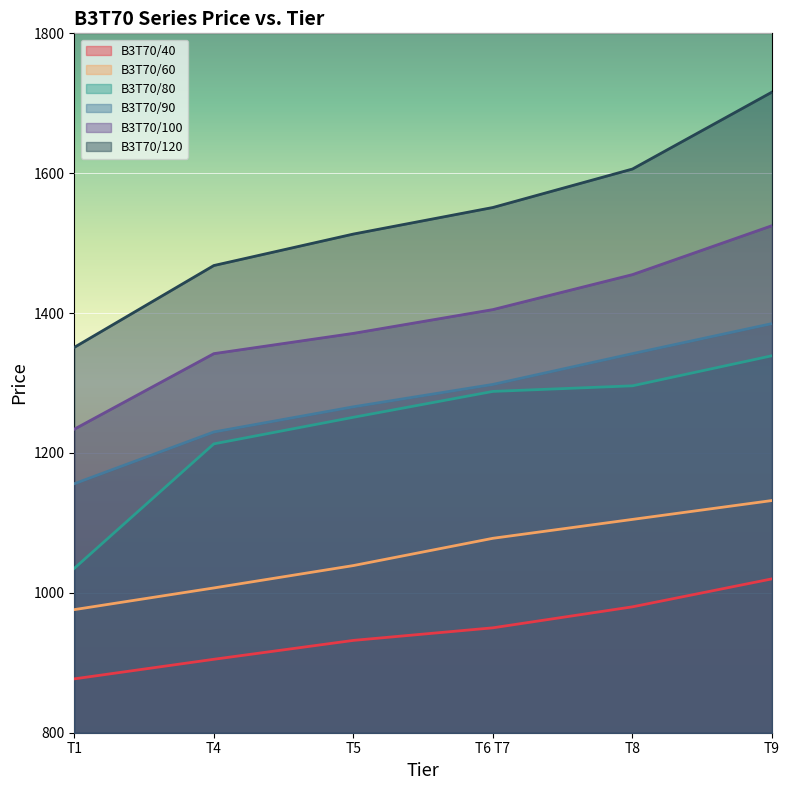

True or false: B3T70/100 and B3T70/120 cross at least once.

False